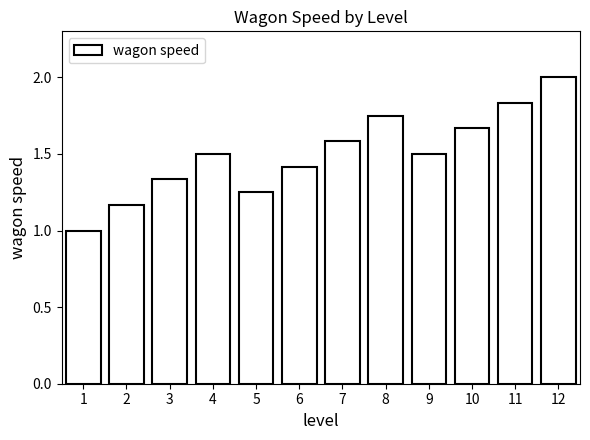

Approximately how many times larger is the value at 1 compared to 6?

0.7